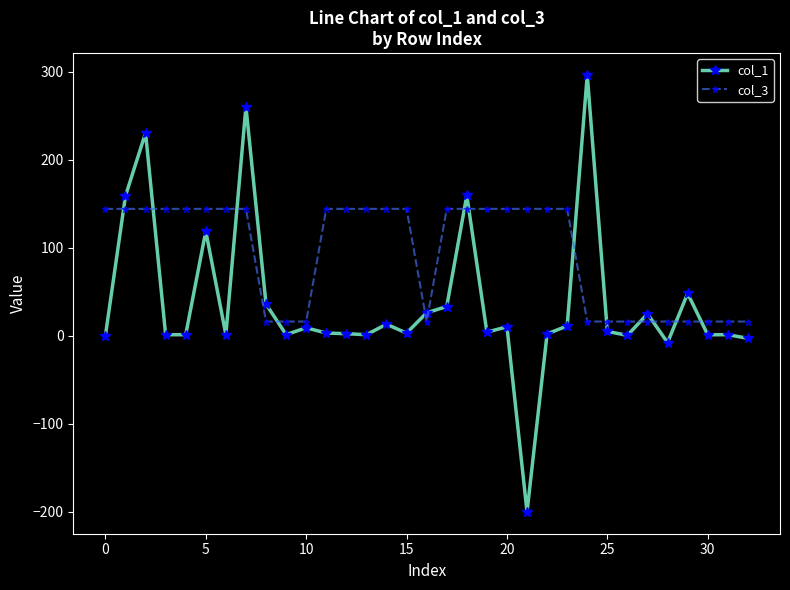

What is the difference between the maximum and minimum values in the col_1 series?

496.3